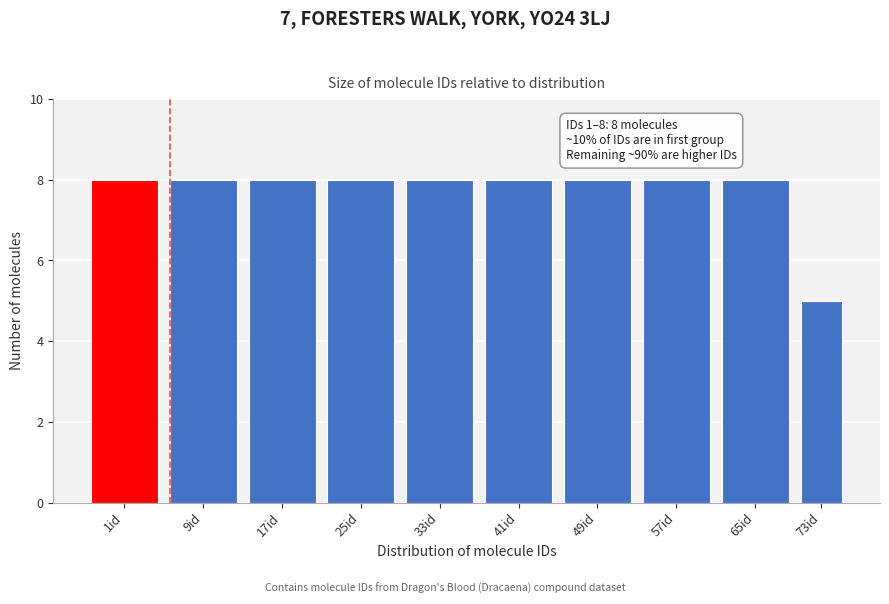

Reading left to right, what are all the values shown in this chart?

8	8	8	8	8	8	8	8	8	5